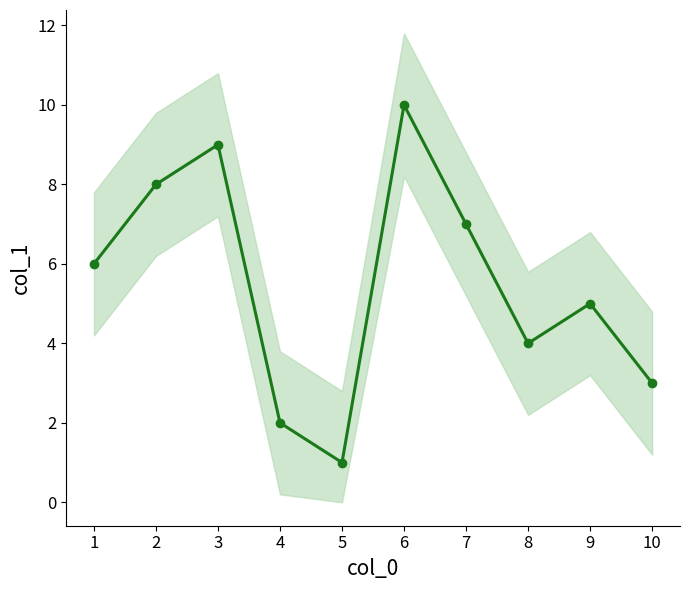

The chart shows a value of 6 at 1. True or false?

True